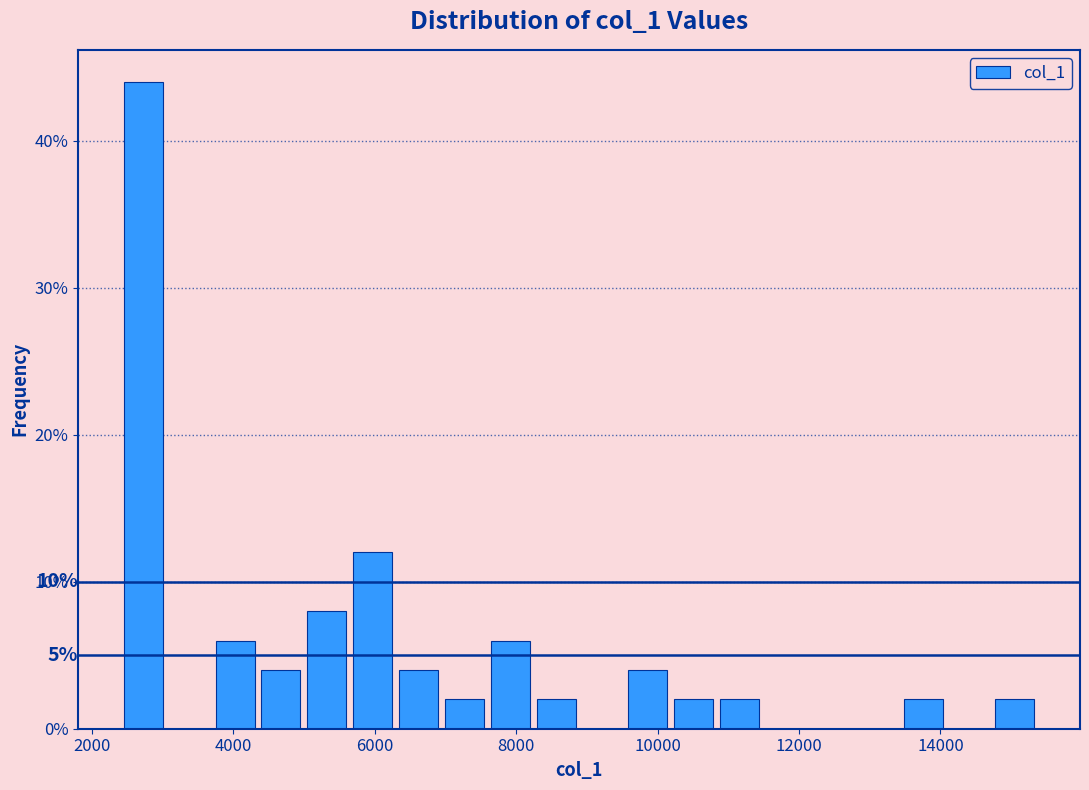

Read against the x-axis, roughly where is the centre of the tallest bar?

2800